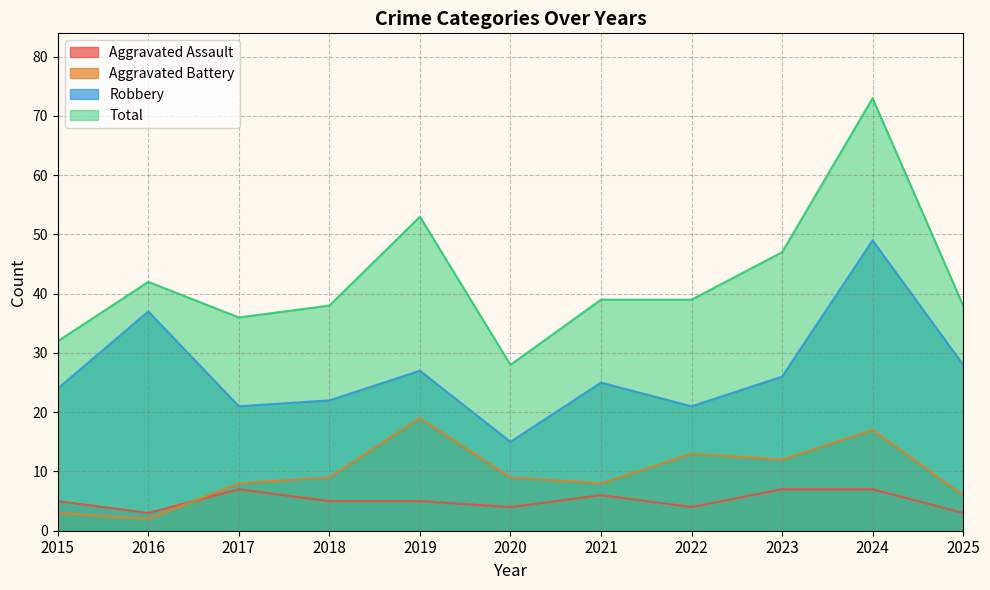

Which has a higher value, 2022 or 2021?

2021